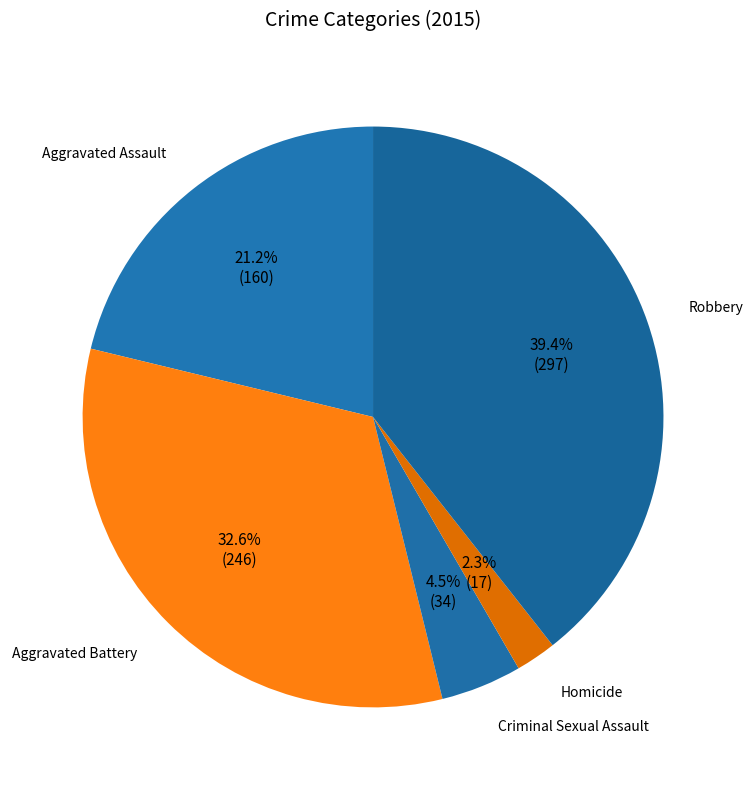

Count the number of slices in the pie.

5